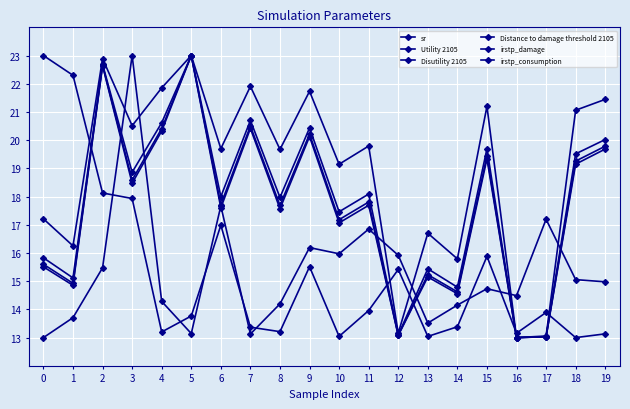

True or false: irstp_damage has a value of 13.0 at 0.

True